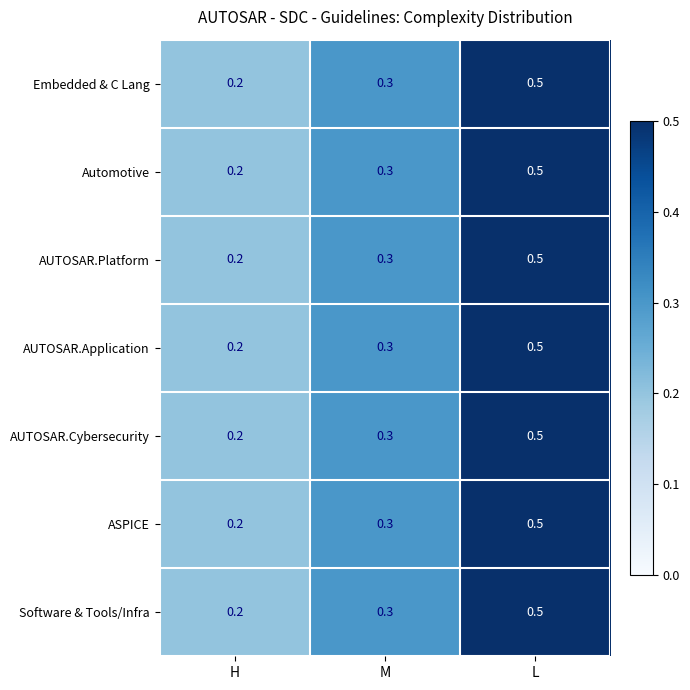

What is the difference between the AUTOSAR.Platform values at L and H?

0.3